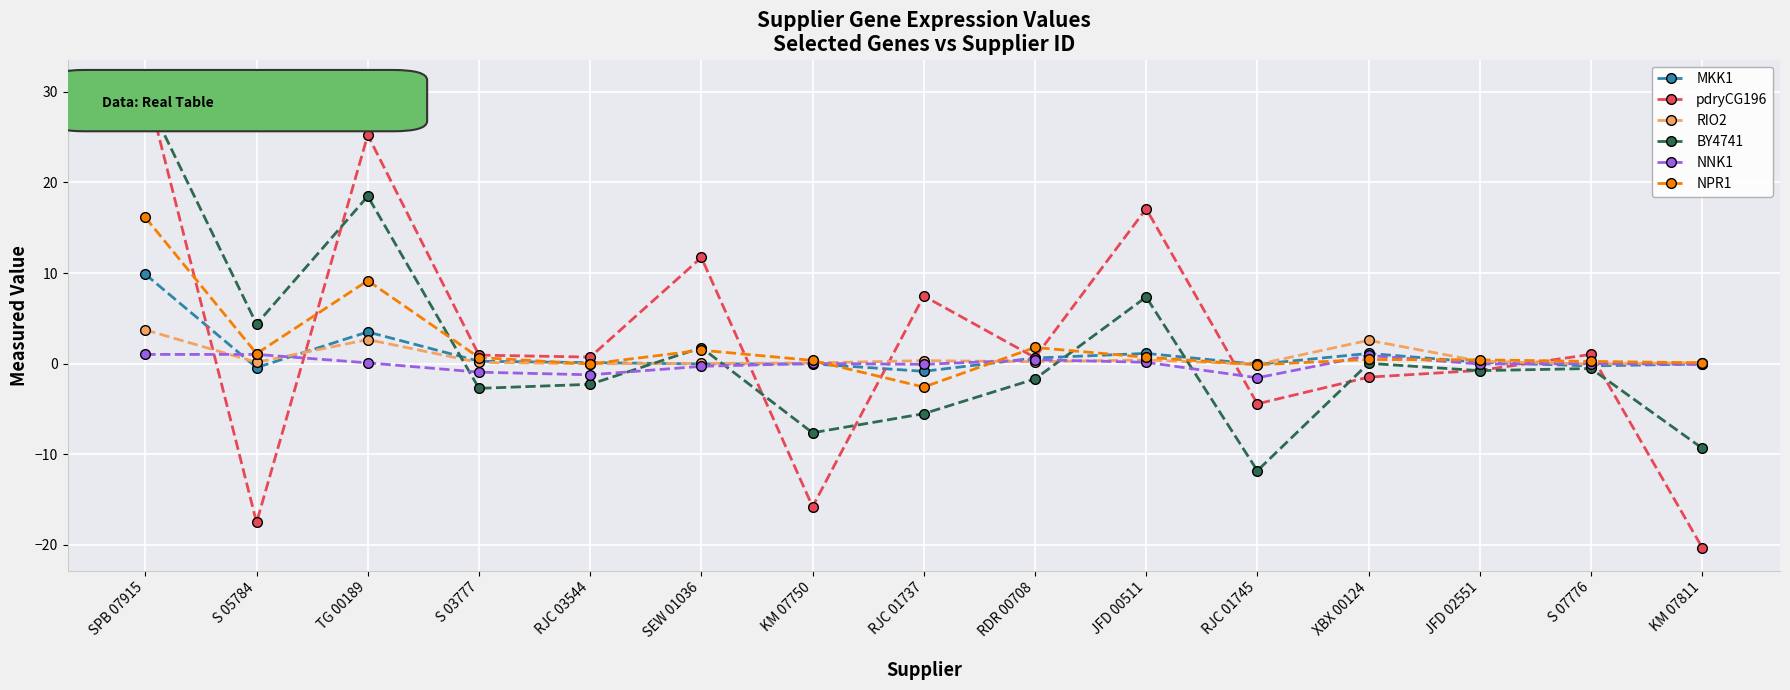

What is the approximate value of NNK1 at RJC 03544?

-1.2